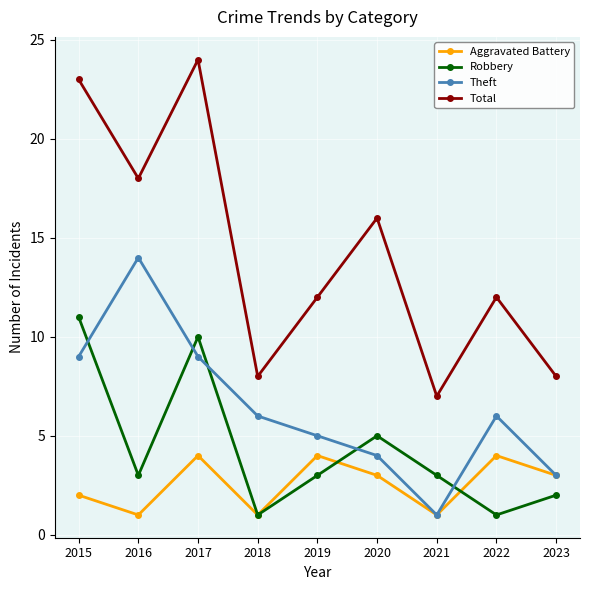

What is the value of the Robbery point at the 1st from the left?

11